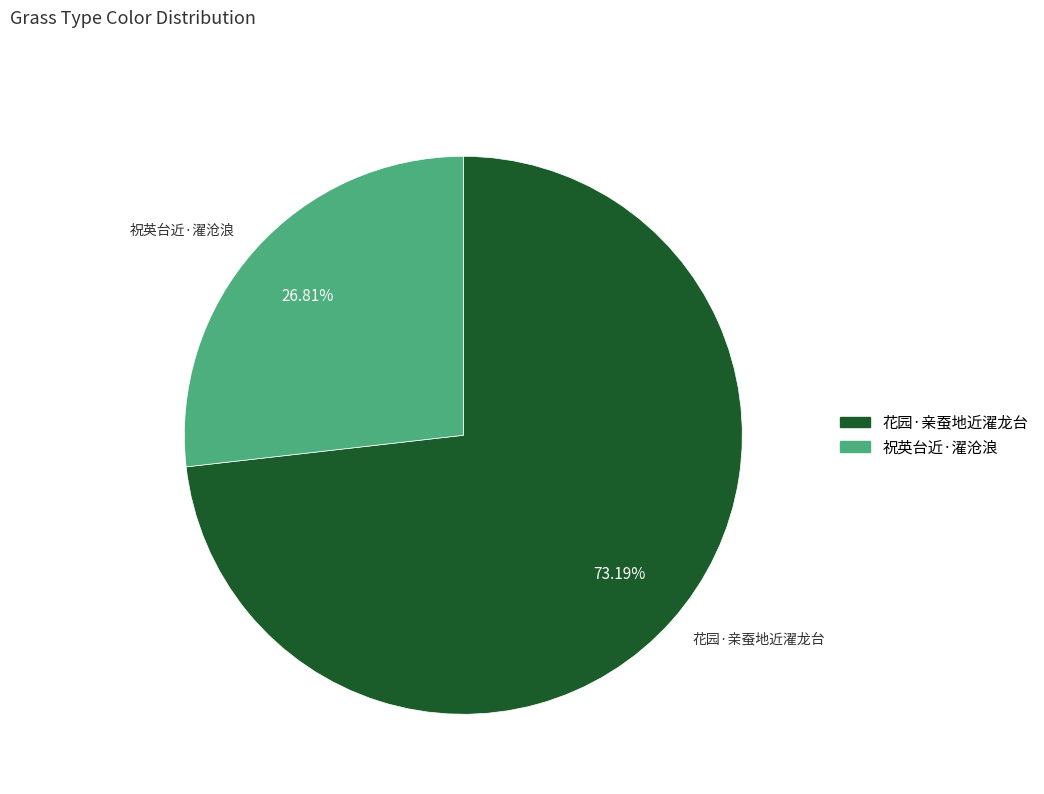

What is the total percentage of 花园·亲蚕地近濯龙台 and 祝英台近·濯沧浪?

100.0%